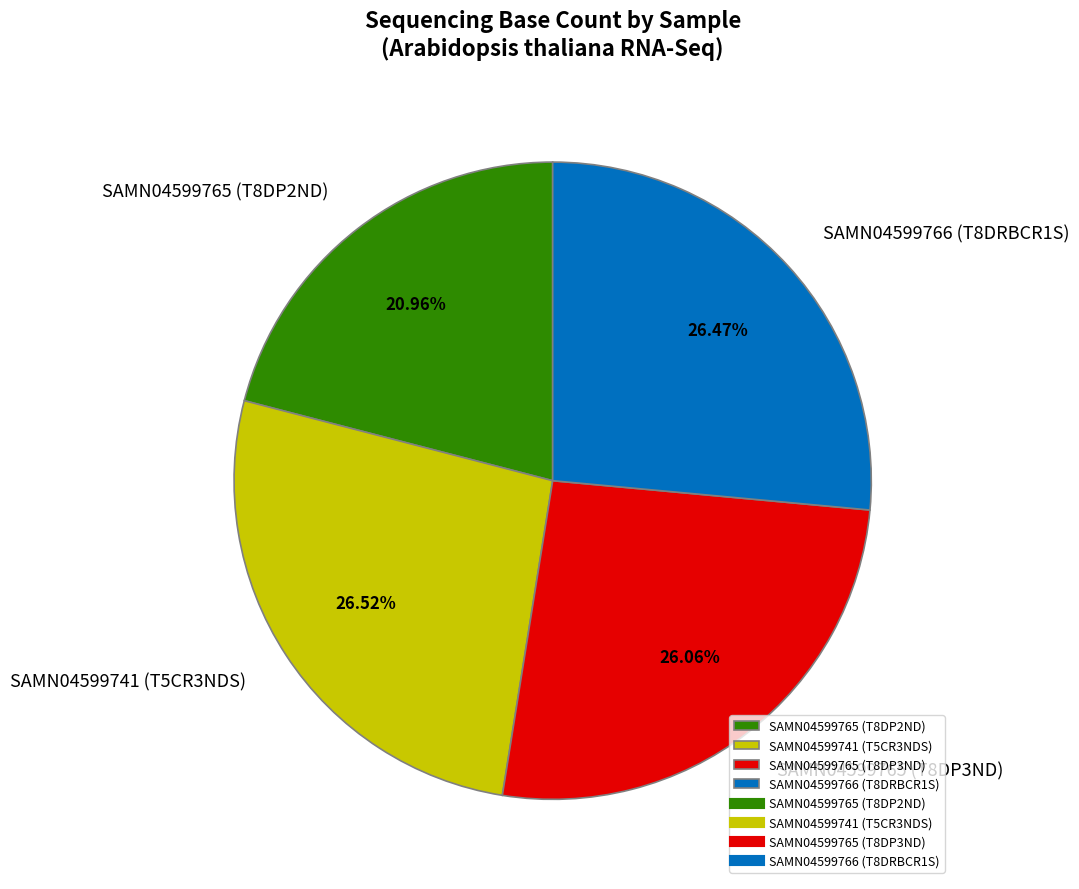

Approximately how many times larger is the value at SAMN04599741 (T5CR3NDS) compared to SAMN04599765 (T8DP3ND)?

1.0